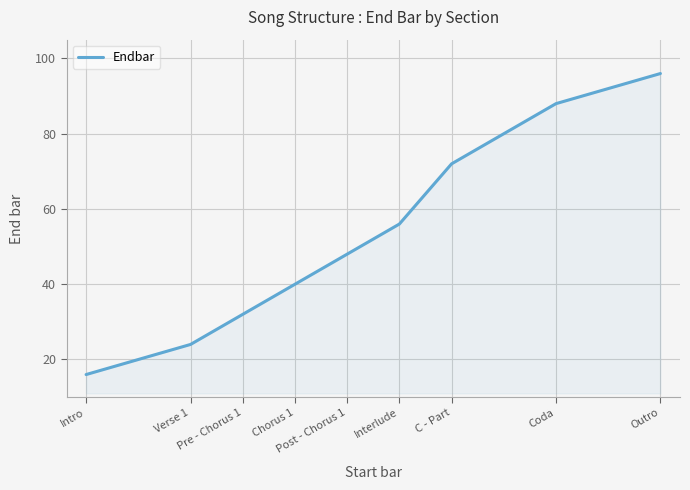

List the labels in order of value, smallest first.

Intro, Verse 1, Pre - Chorus 1, Chorus 1, Post - Chorus 1, Interlude, C - Part, Coda, Outro